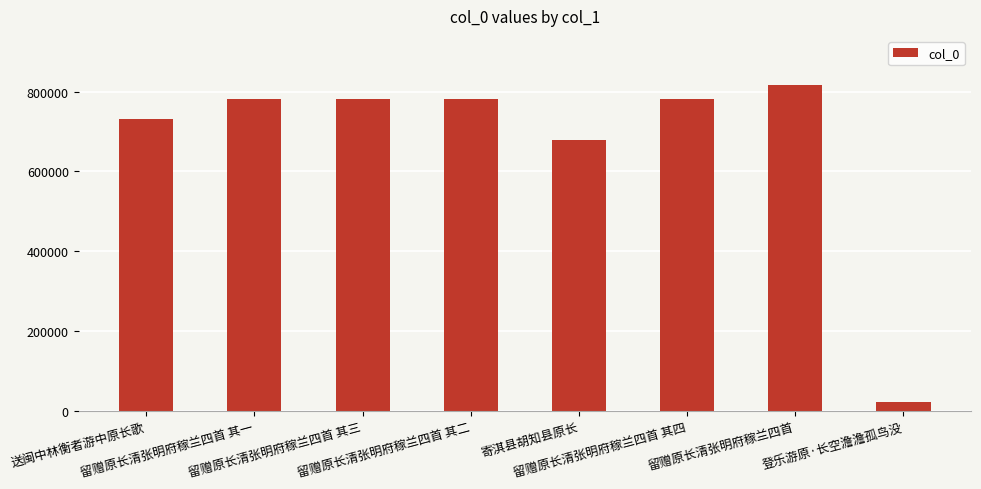

What is the average value?

672507